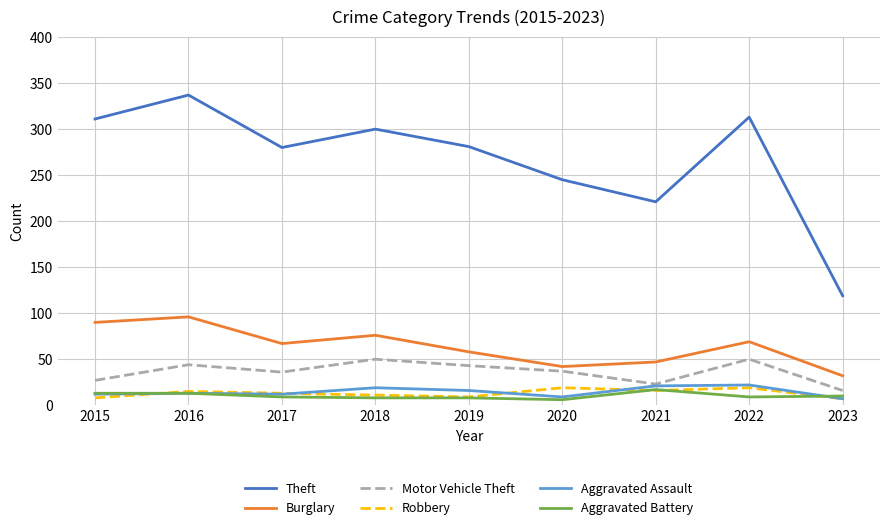

True or false: Robbery and Motor Vehicle Theft cross at least once.

False